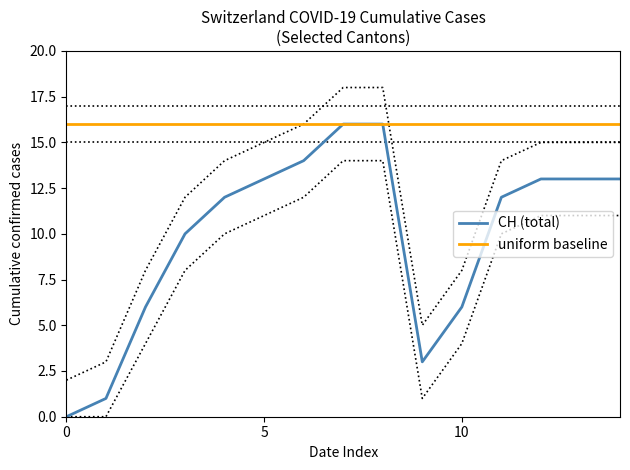

What are all the series names shown in the legend?

CH (total), uniform baseline